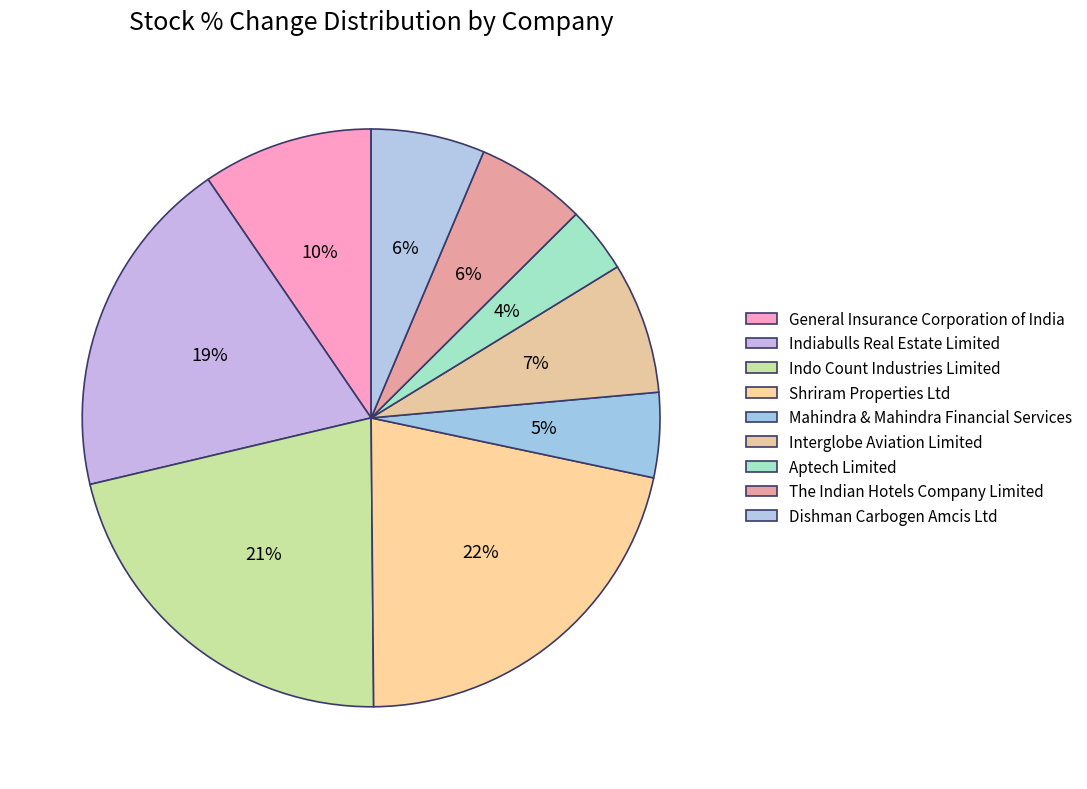

Rank the categories by value from highest to lowest.

Shriram Properties Ltd, Indo Count Industries Limited, Indiabulls Real Estate Limited, General Insurance Corporation of India, Interglobe Aviation Limited, Dishman Carbogen Amcis Ltd, The Indian Hotels Company Limited, Mahindra & Mahindra Financial Services, Aptech Limited